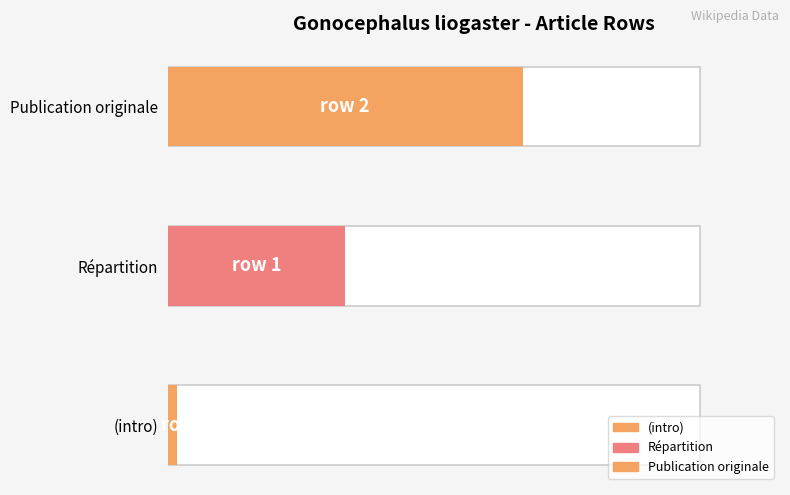

The value at Gonocephalus_liogaster (row 1) is 1. True or false?

True